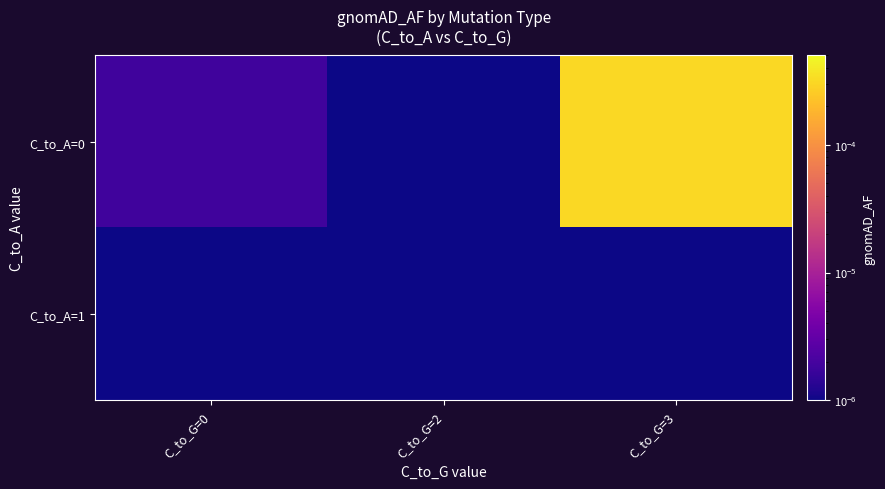

Rank the series by their maximum value, from lowest to highest.

C_to_A=1, C_to_A=0